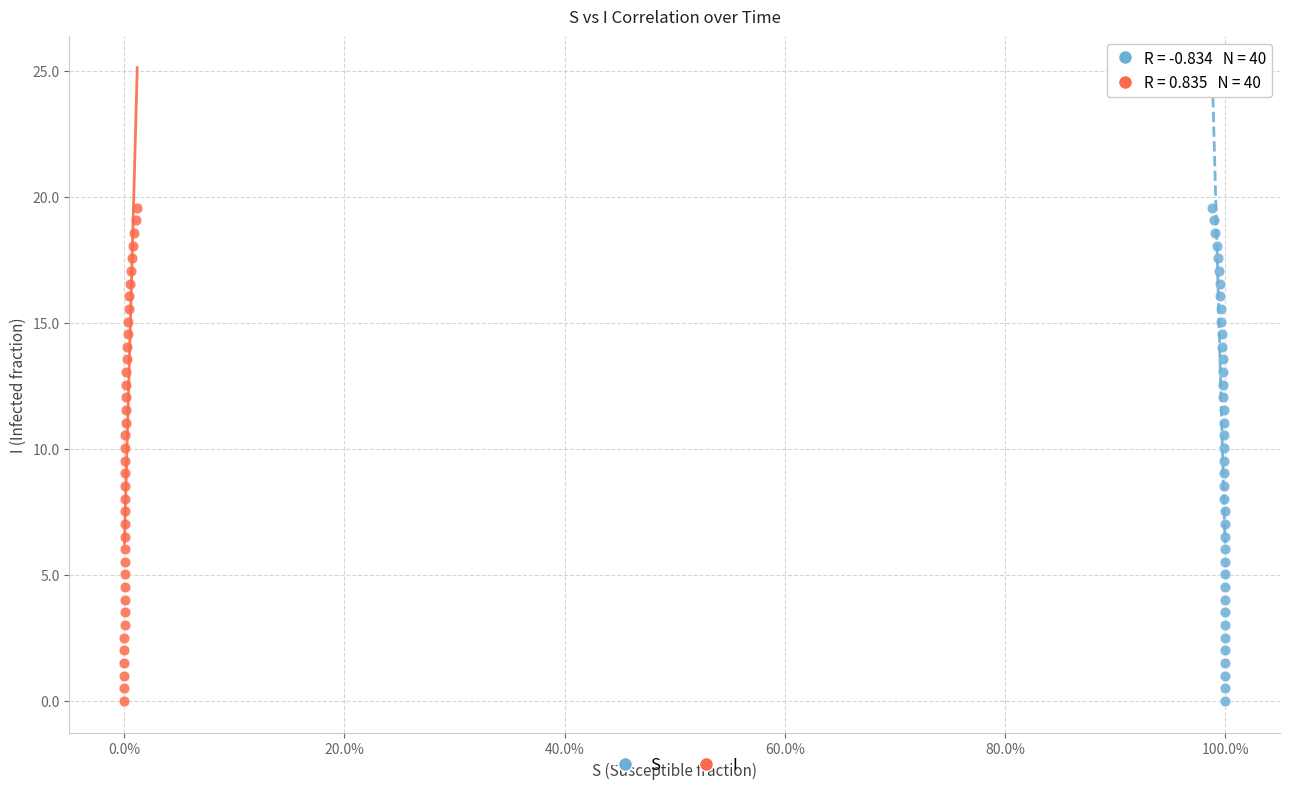

What are all the series names shown in the legend?

S, I